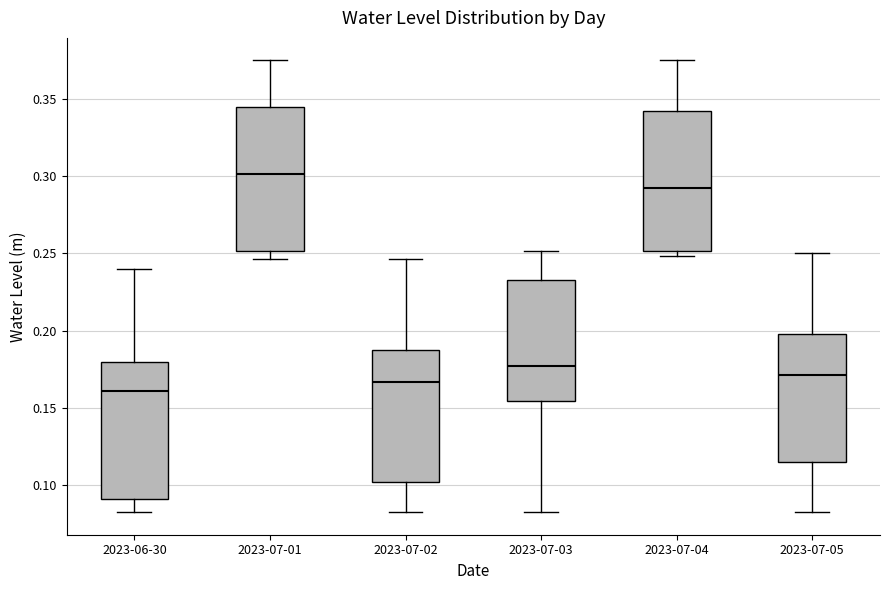

Reading left to right, transcribe this box plot: for each box, give where its median line is, the range the box spans, and where its two whiskers end, as read against the y-axis. The values are not printed on the chart, so give them approximately, as read against the axis.

2023-06-30: median 0.160, box 0.090 to 0.180, whiskers 0.080 to 0.240
2023-07-01: median 0.300, box 0.250 to 0.345, whiskers 0.245 to 0.375
2023-07-02: median 0.165, box 0.100 to 0.185, whiskers 0.080 to 0.245
2023-07-03: median 0.175, box 0.155 to 0.235, whiskers 0.085 to 0.250
2023-07-04: median 0.290, box 0.250 to 0.340, whiskers 0.250 (just below the box's lower edge) to 0.375
2023-07-05: median 0.170, box 0.115 to 0.200, whiskers 0.085 to 0.250